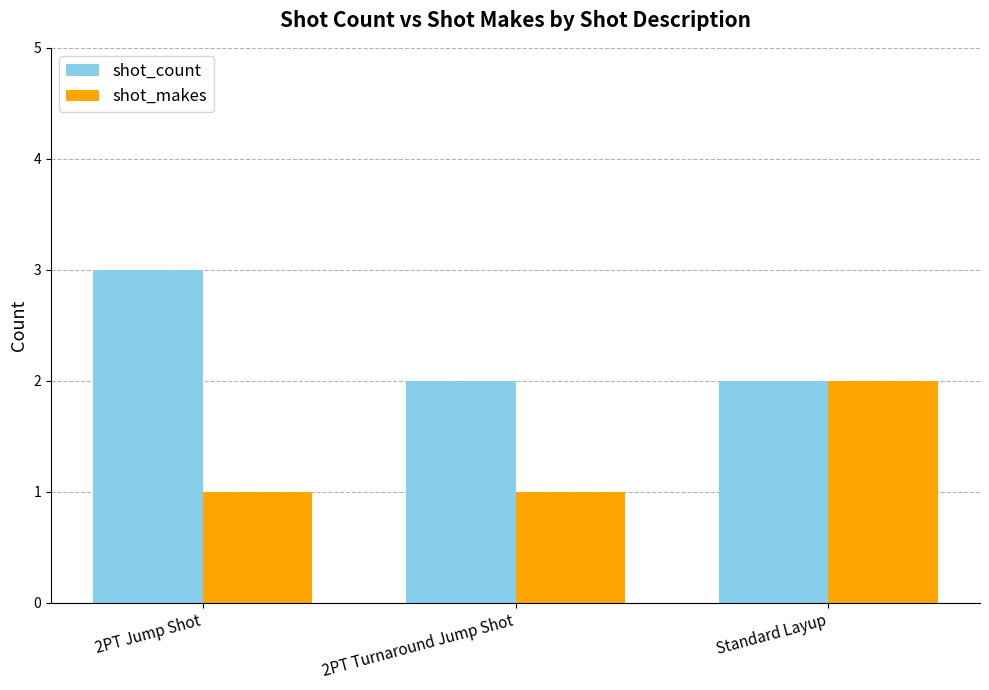

What position from the right is Standard Layup?

1